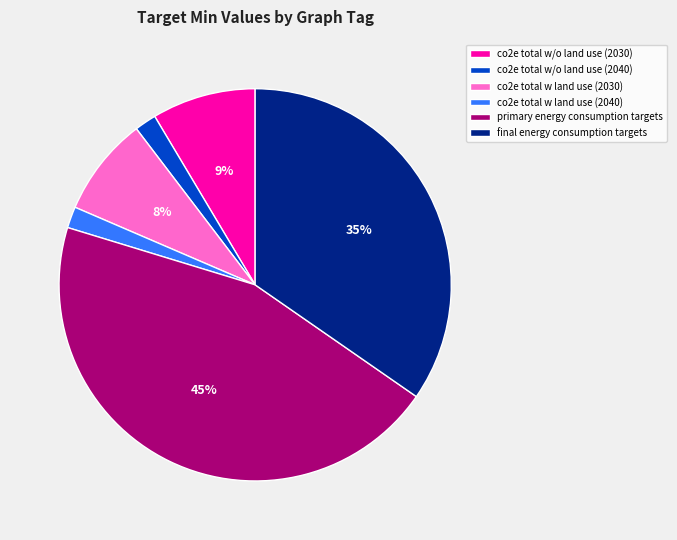

Do final energy consumption targets and co2e total w/o land use (2040) together represent more than half of the pie?

No